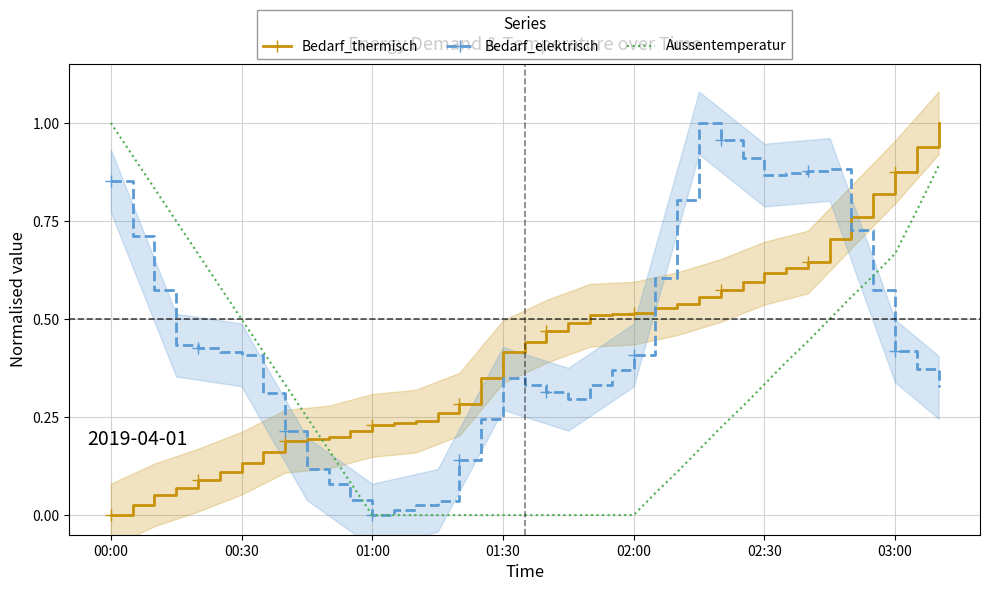

How many series are shown in this chart?

3